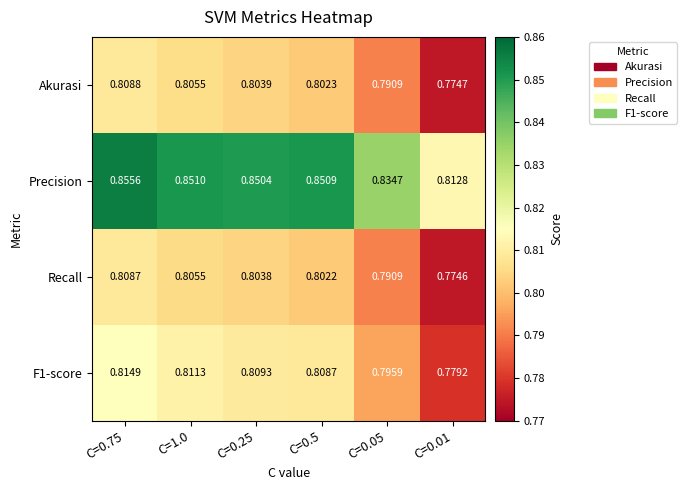

Is the value of F1-score at C=0.01 greater than the value of Akurasi at C=0.25?

No